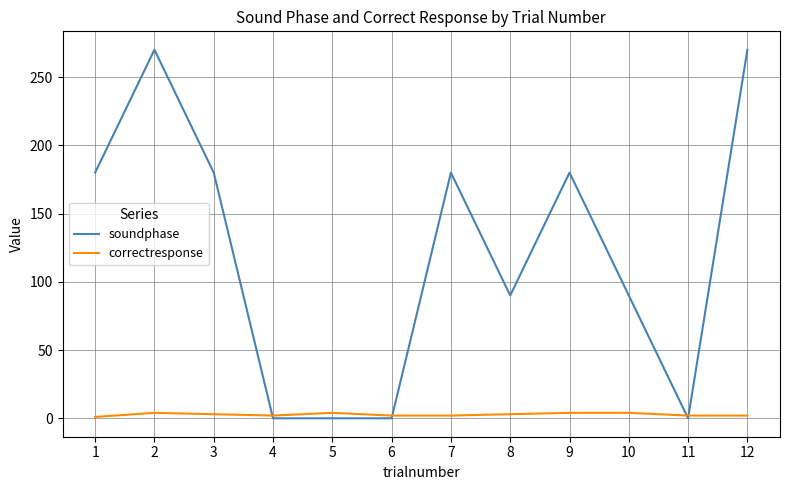

How many series are shown in this chart?

2